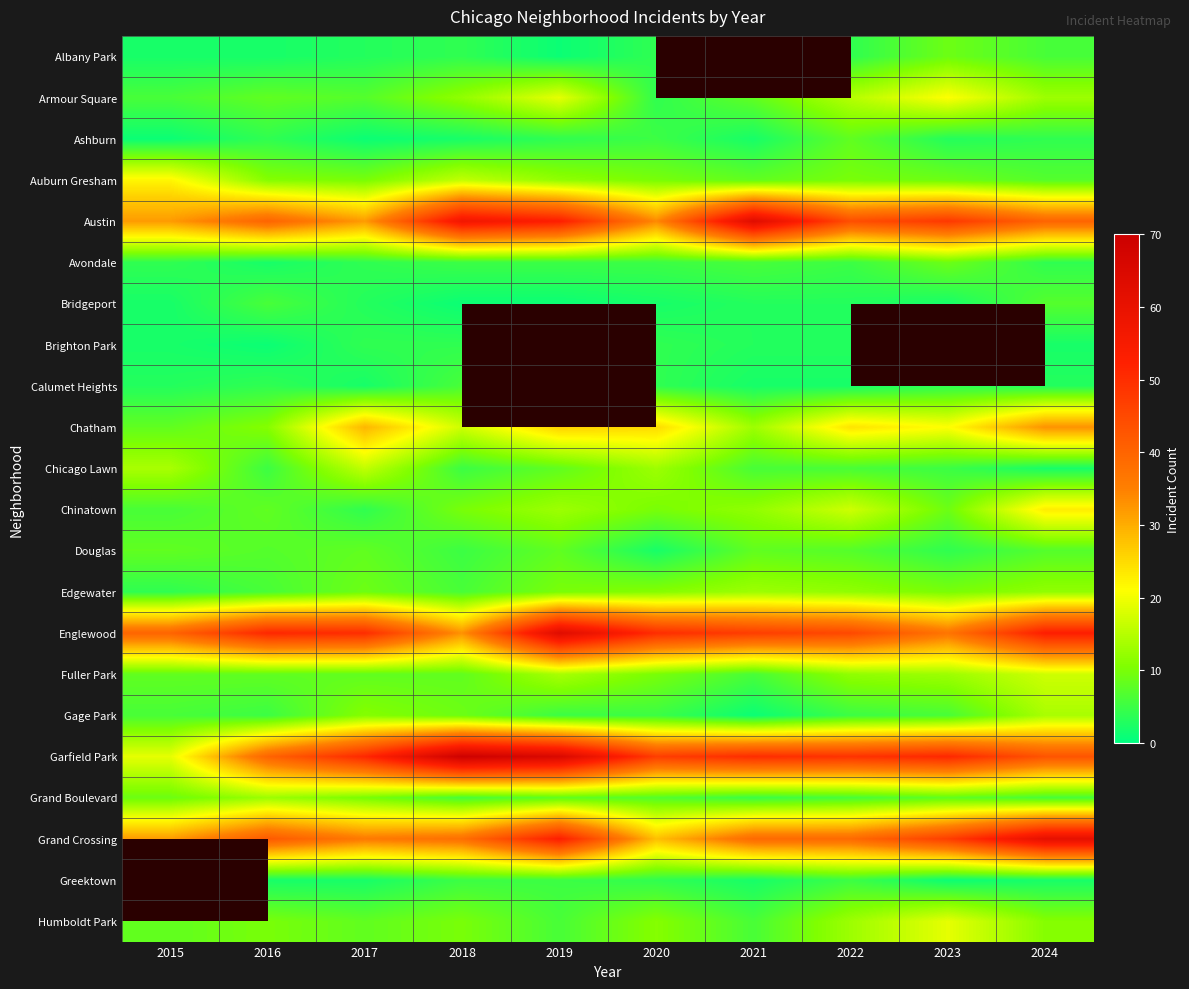

At how many categories does at least one series exceed 5?

10